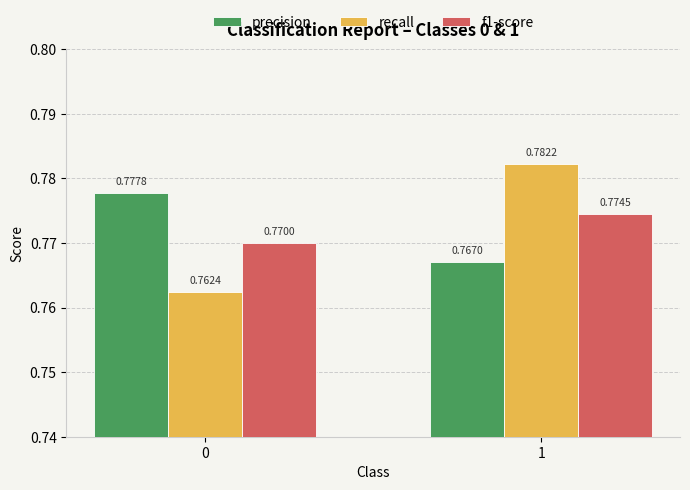

Which series has the largest total across all categories?

precision